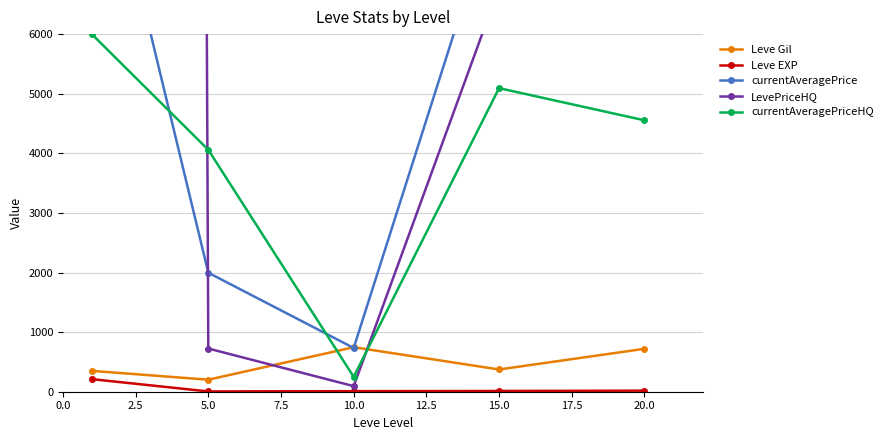

What is the maximum value for Leve Gil?

746.7